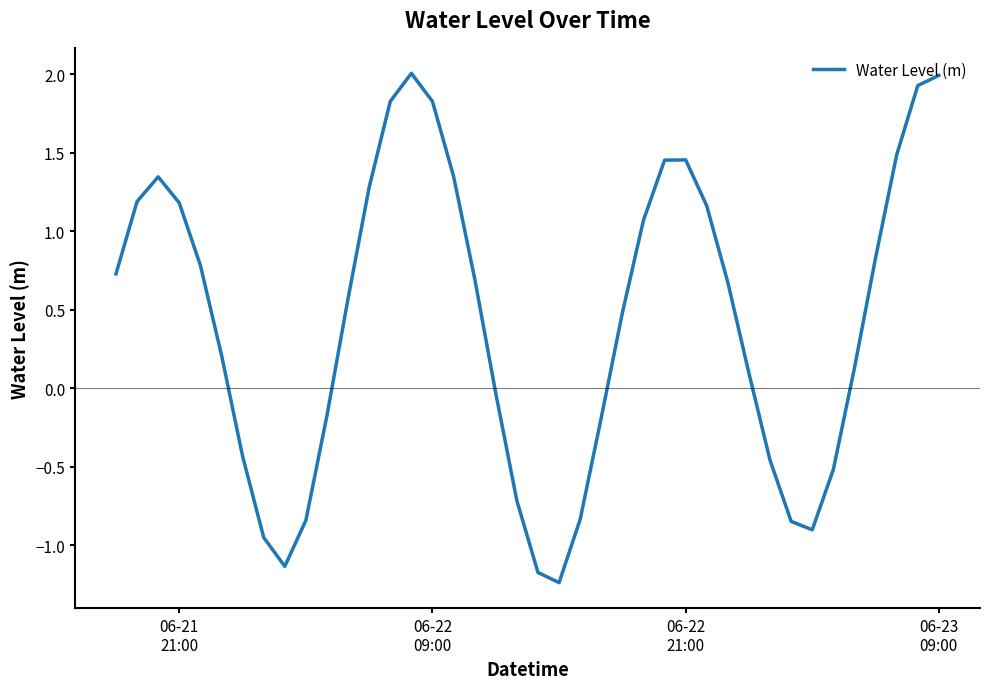

What is the maximum value shown in the chart?

2.0